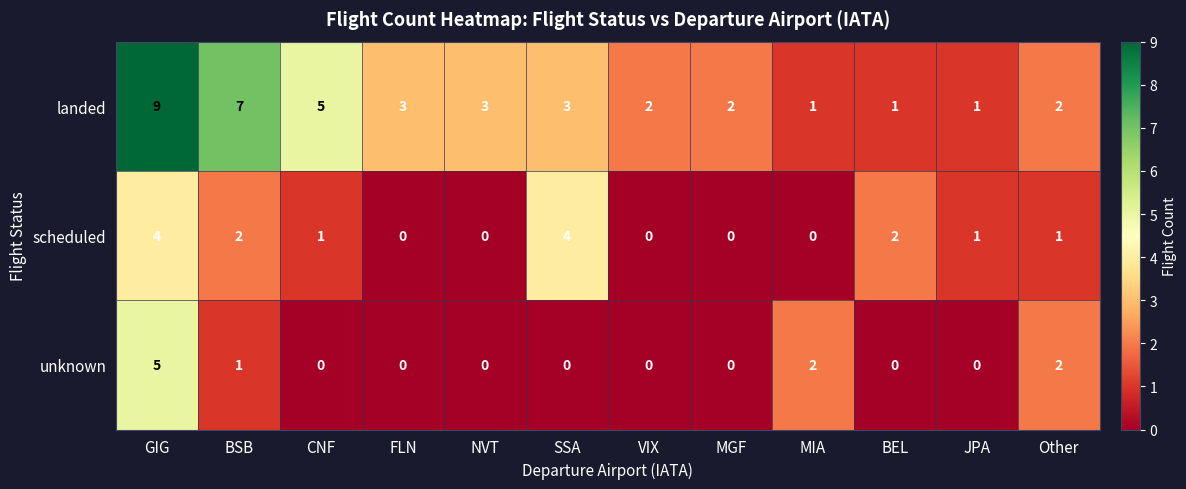

List the series in order of their peak value, highest first.

landed, unknown, scheduled